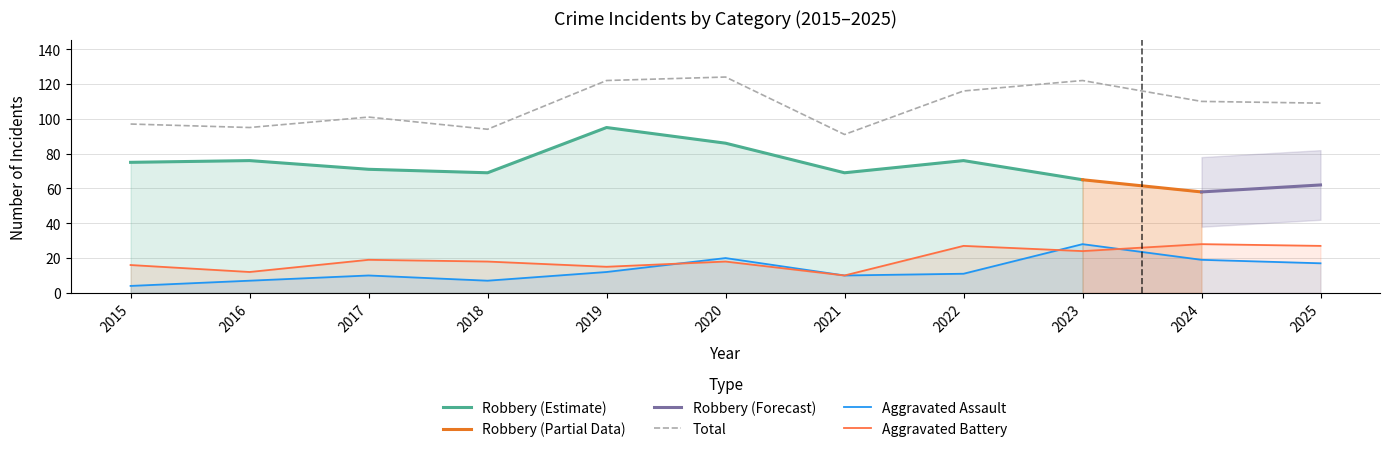

The value of Total at 2020 is 184. True or false?

False